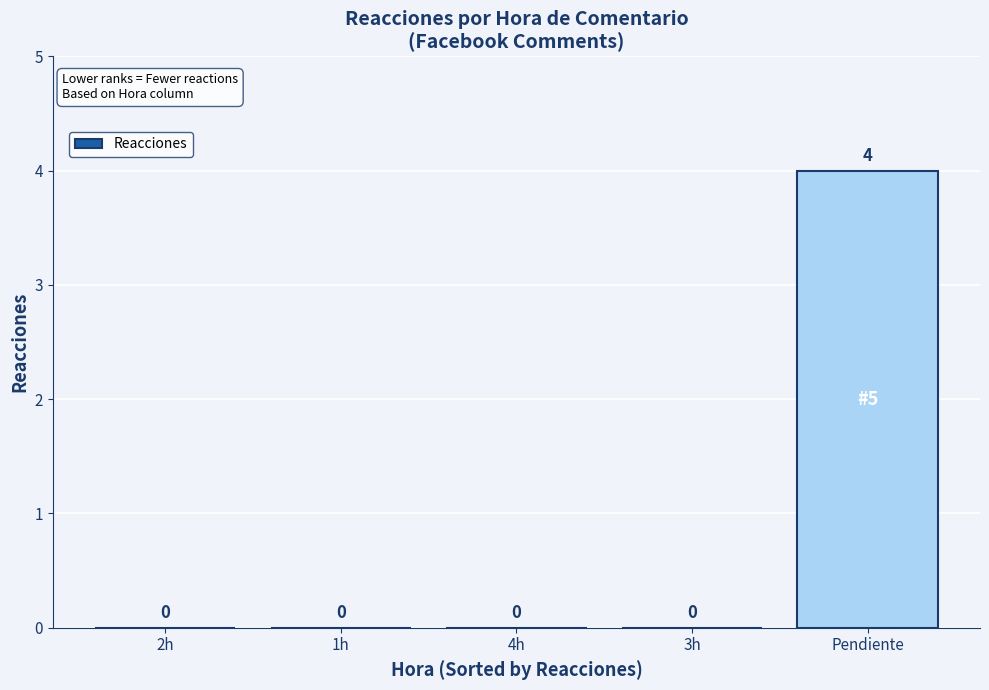

What is the change in value from 2h to Pendiente?

+4